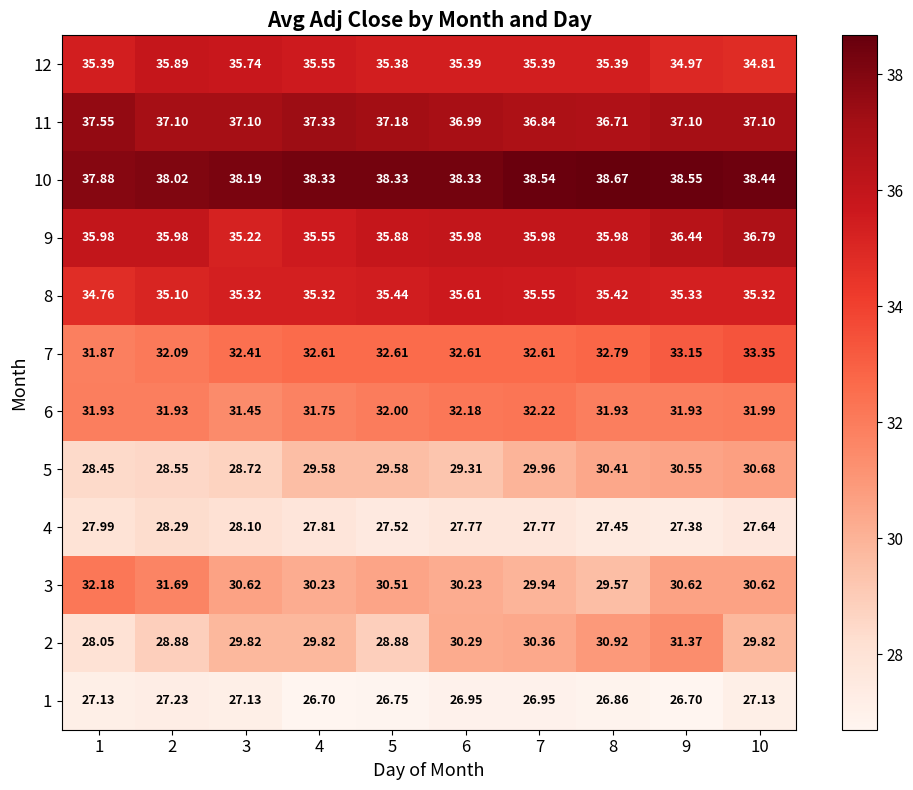

Is the value of 4 at 8 greater than the value of 8 at 5?

No